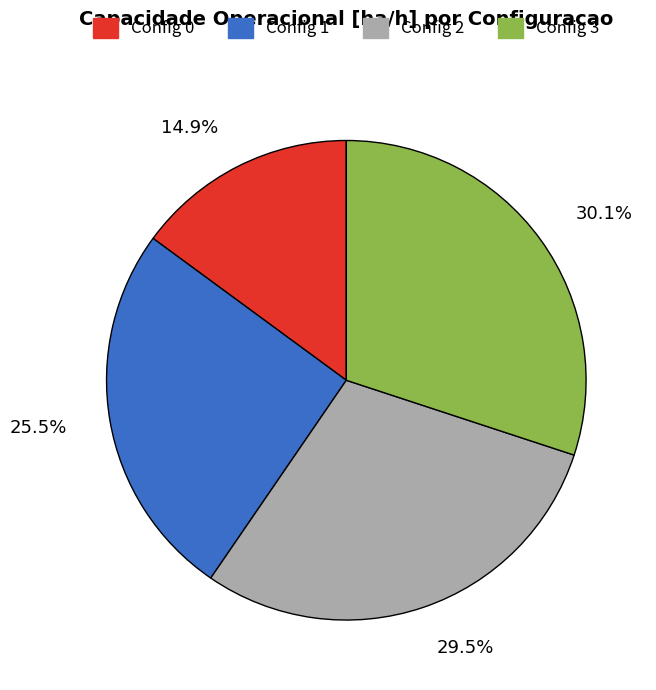

Does 29.5% account for over 50% of the chart?

No